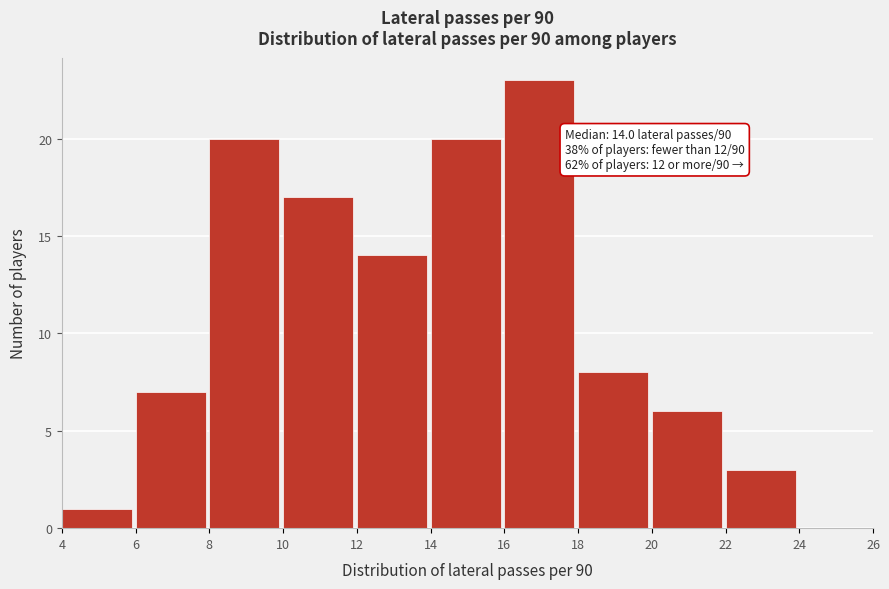

Over which range of the x-axis is the bar tallest?

16 to 18